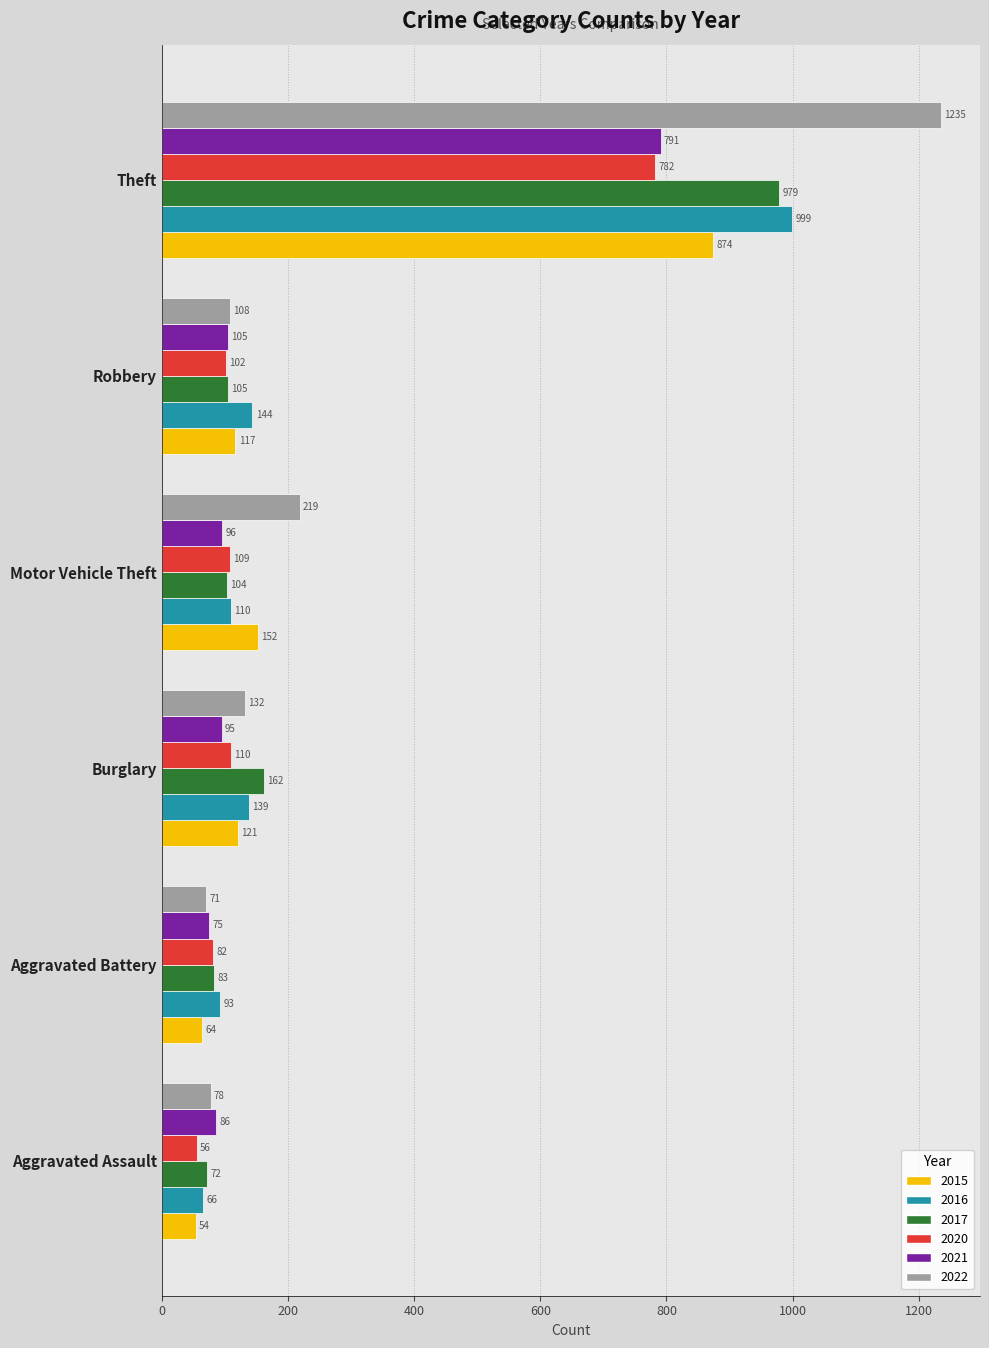

What is the maximum value for 2016?

999